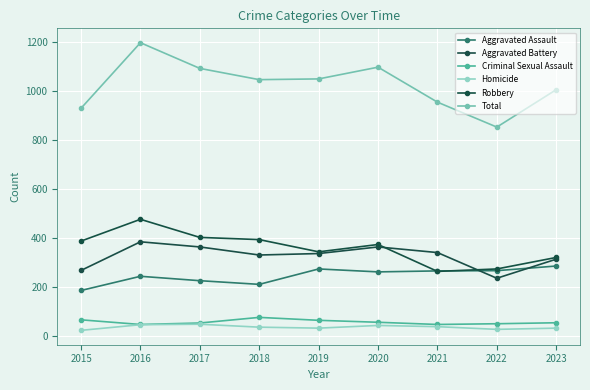

Which series has the largest range (max minus min)?

Total